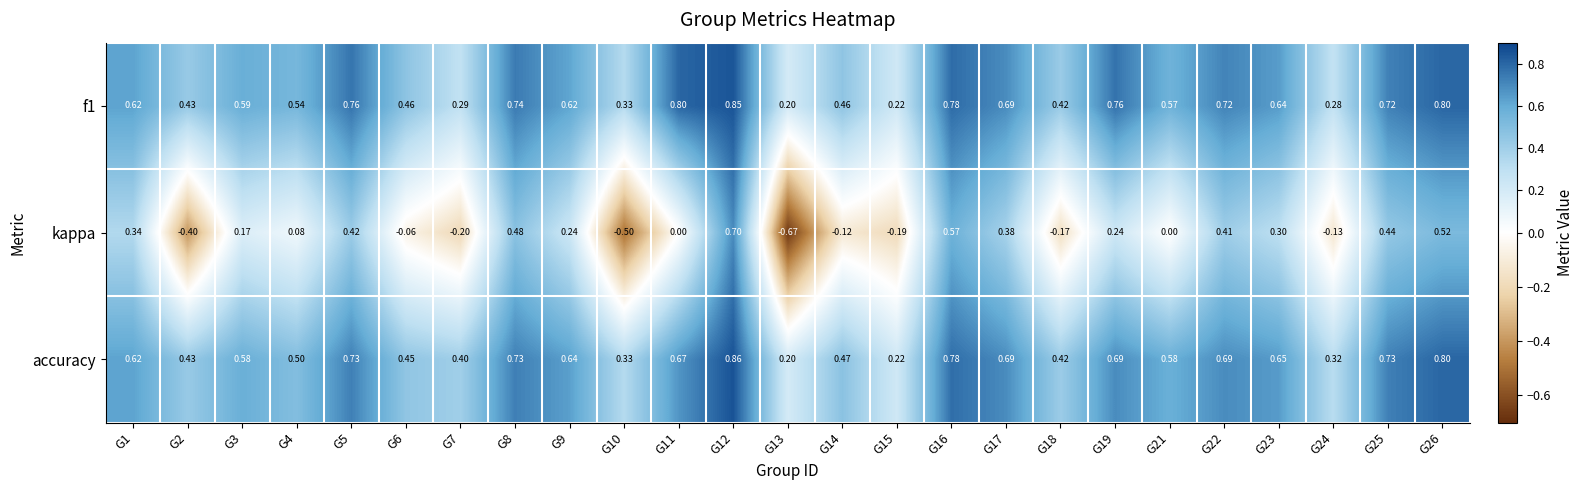

Is the value of accuracy at G15 greater than the value of kappa at G26?

No